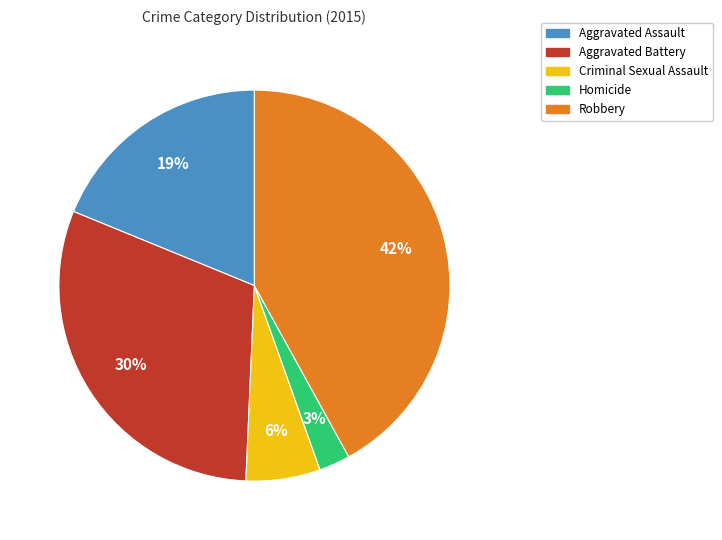

What is the smallest slice in the pie chart?

Homicide